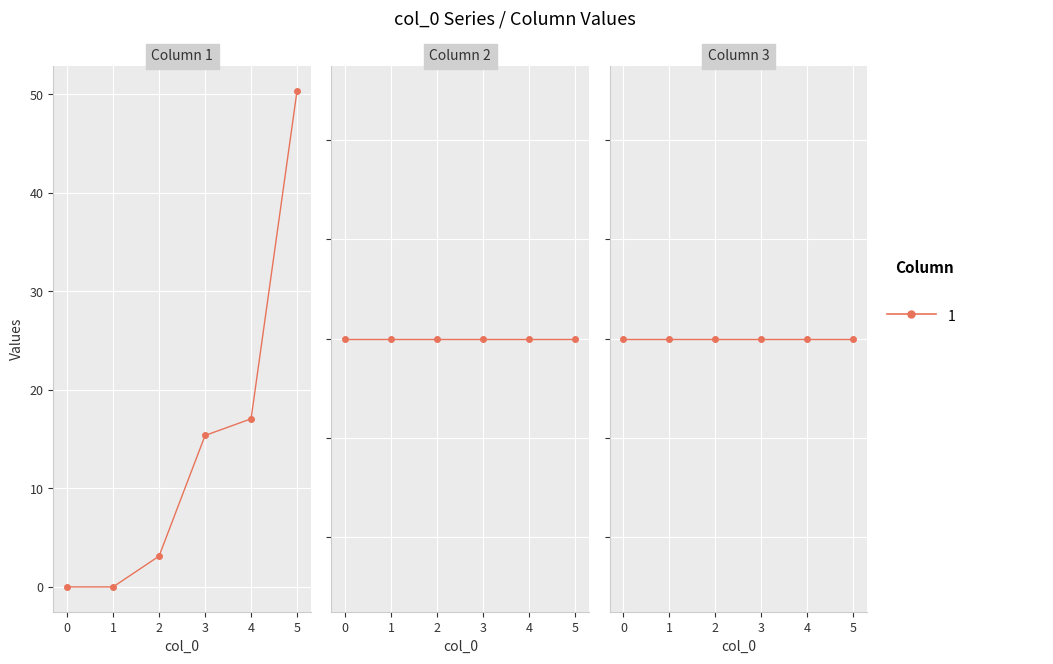

Which series has the widest spread of values?

1